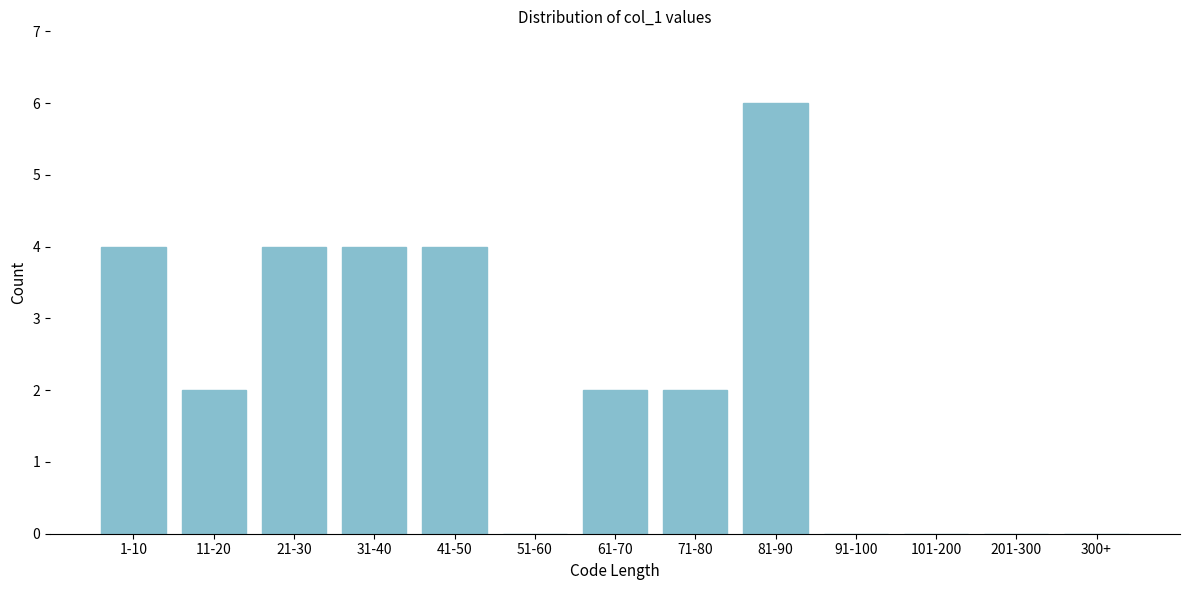

Reading left to right, transcribe all the data shown in this chart.

1-10=4	11-20=2	21-30=4	31-40=4	41-50=4	51-60=0	61-70=2	71-80=2	81-90=6	91-100=0	101-200=0	201-300=0	300+=0